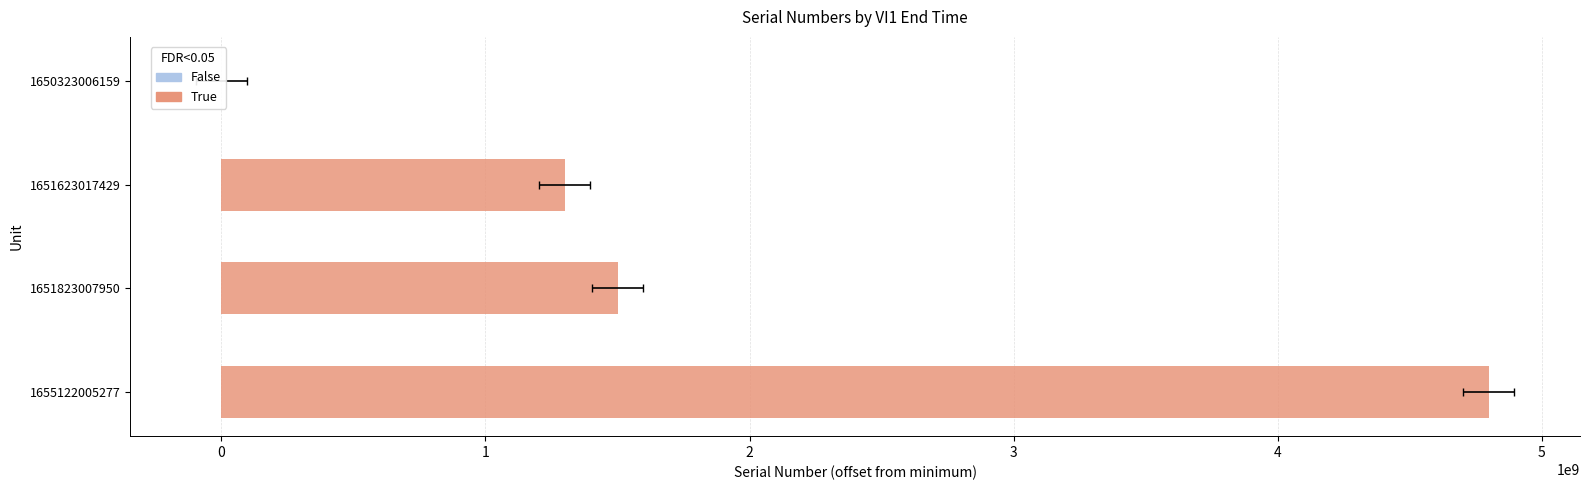

What is the average value?

1899753045